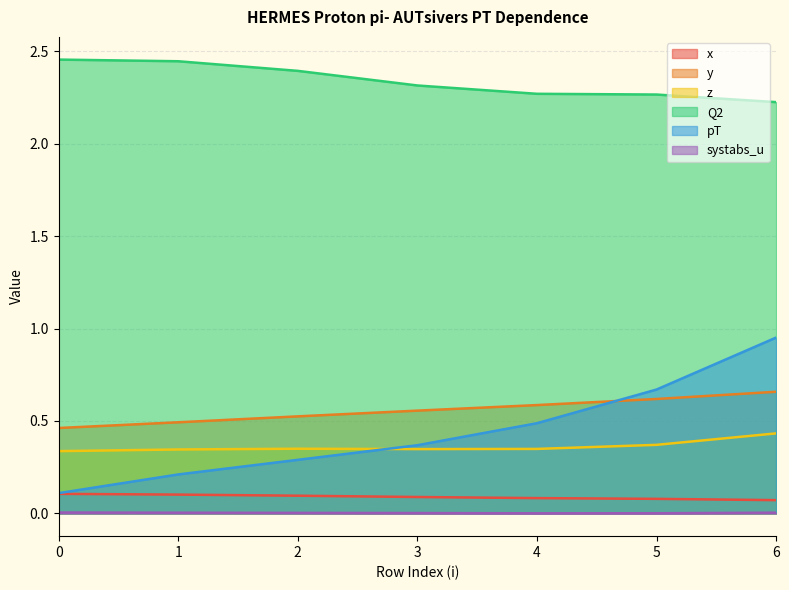

List the series in order of their peak value, highest first.

Q2, pT, y, z, x, systabs_u